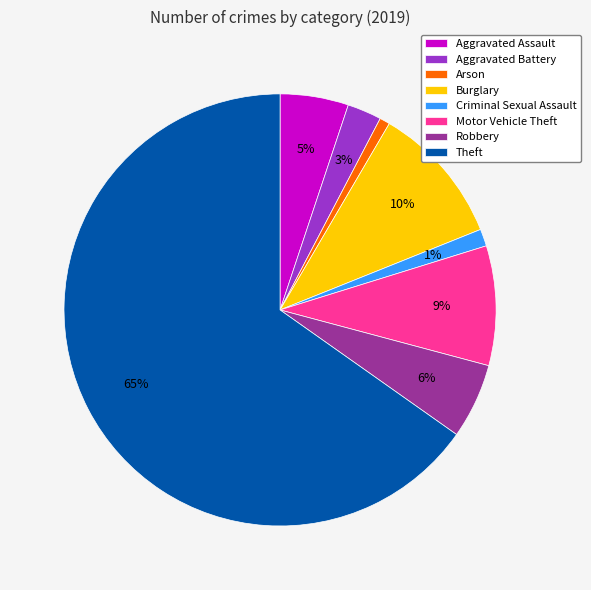

To the nearest percent, what is the difference between the Robbery and Motor Vehicle Theft slice percentages?

3%